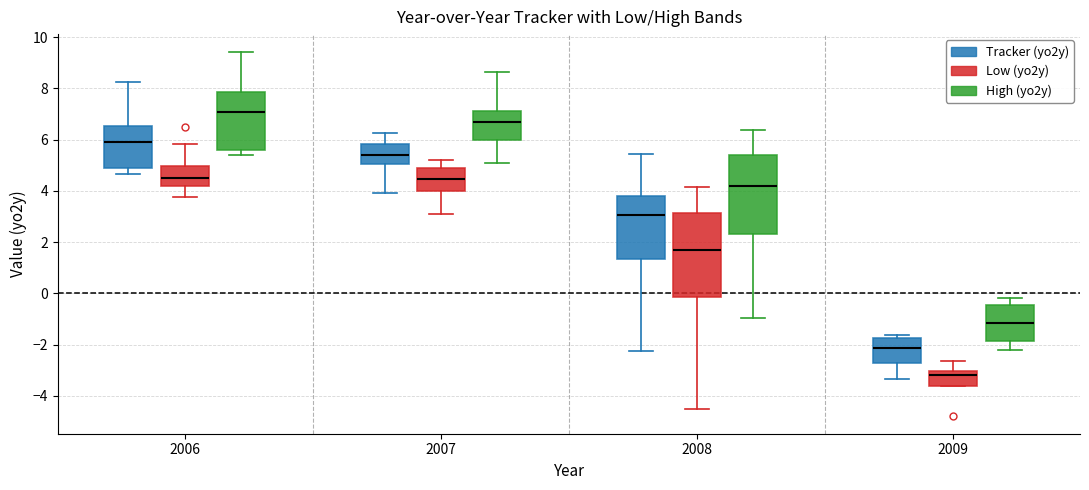

Reading left to right, transcribe this box plot: for each box, give where its median line is, the range the box spans, and where its two whiskers end, as read against the y-axis. The values are not printed on the chart, so give them approximately, as read against the axis.

2006 (Tracker (yo2y)): median 5.8, box 4.8 to 6.6, whiskers 4.6 to 8.2
2006 (Low (yo2y)): median 4.6, box 4.2 to 5.0, whiskers 3.8 to 5.8
2006 (High (yo2y)): median 7.0, box 5.6 to 7.8, whiskers 5.4 to 9.4
2007 (Tracker (yo2y)): median 5.4, box 5.0 to 5.8, whiskers 4.0 to 6.2
2007 (Low (yo2y)): median 4.4, box 4.0 to 4.8, whiskers 3.0 to 5.2
2007 (High (yo2y)): median 6.6, box 6.0 to 7.2, whiskers 5.2 to 8.6
2008 (Tracker (yo2y)): median 3.0, box 1.4 to 3.8, whiskers -2.2 to 5.4
2008 (Low (yo2y)): median 1.6, box -0.2 to 3.2, whiskers -4.6 to 4.2
2008 (High (yo2y)): median 4.2, box 2.4 to 5.4, whiskers -1.0 to 6.4
2009 (Tracker (yo2y)): median -2.2, box -2.8 to -1.8, whiskers -3.4 to -1.6
2009 (Low (yo2y)): median -3.2, box -3.6 to -3.0, whiskers -3.6 to -2.6
2009 (High (yo2y)): median -1.2, box -1.8 to -0.4, whiskers -2.2 to -0.2